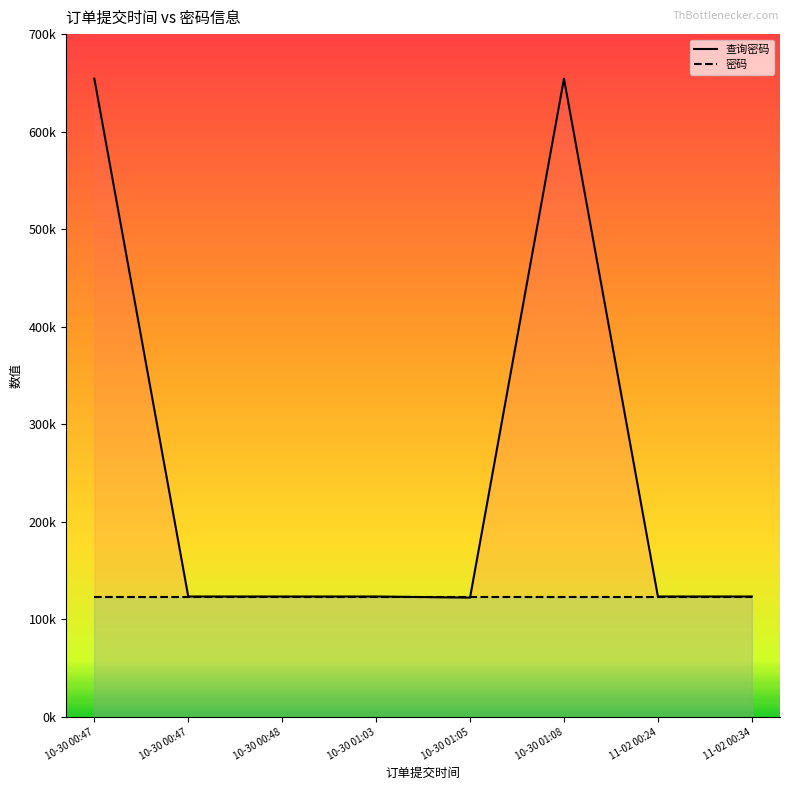

Reading left to right, transcribe all the data shown in this chart.

查询密码: 654321	123456	123456	123456	122333	654321	123456	123456
密码: 123456	123456	123456	123456	123456	123456	123456	123456